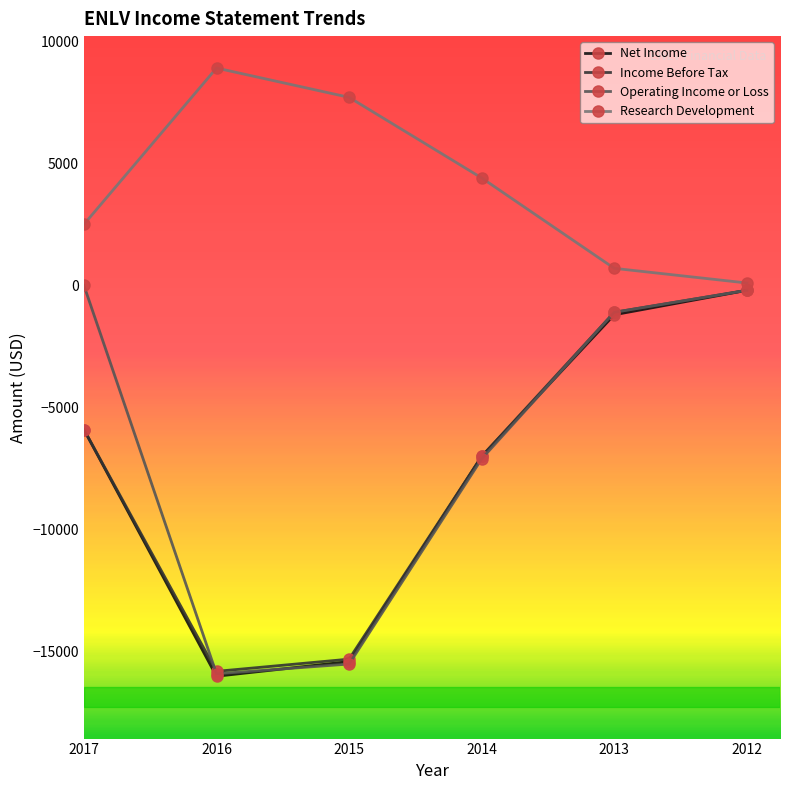

What are all the series names shown in the legend?

Net Income, Income Before Tax, Operating Income or Loss, Research Development